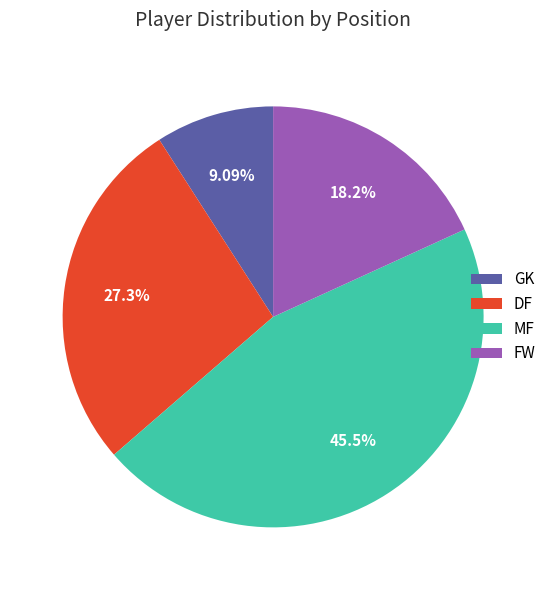

To the nearest percent, what is the difference between the largest and smallest slice percentages?

36%